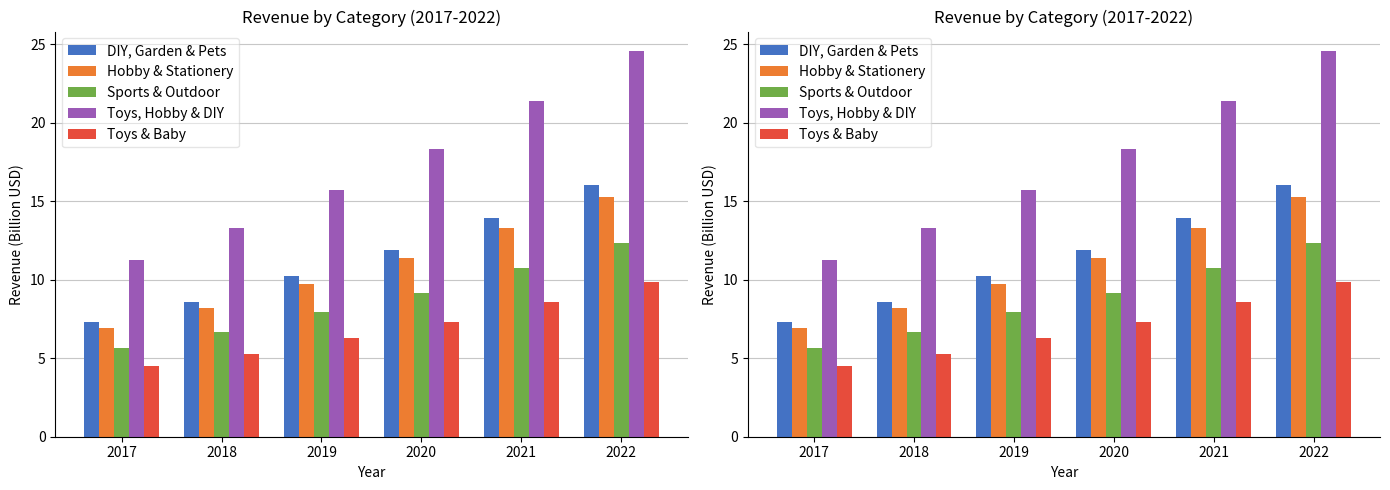

At which label is Toys, Hobby & DIY closest to 17?

2019